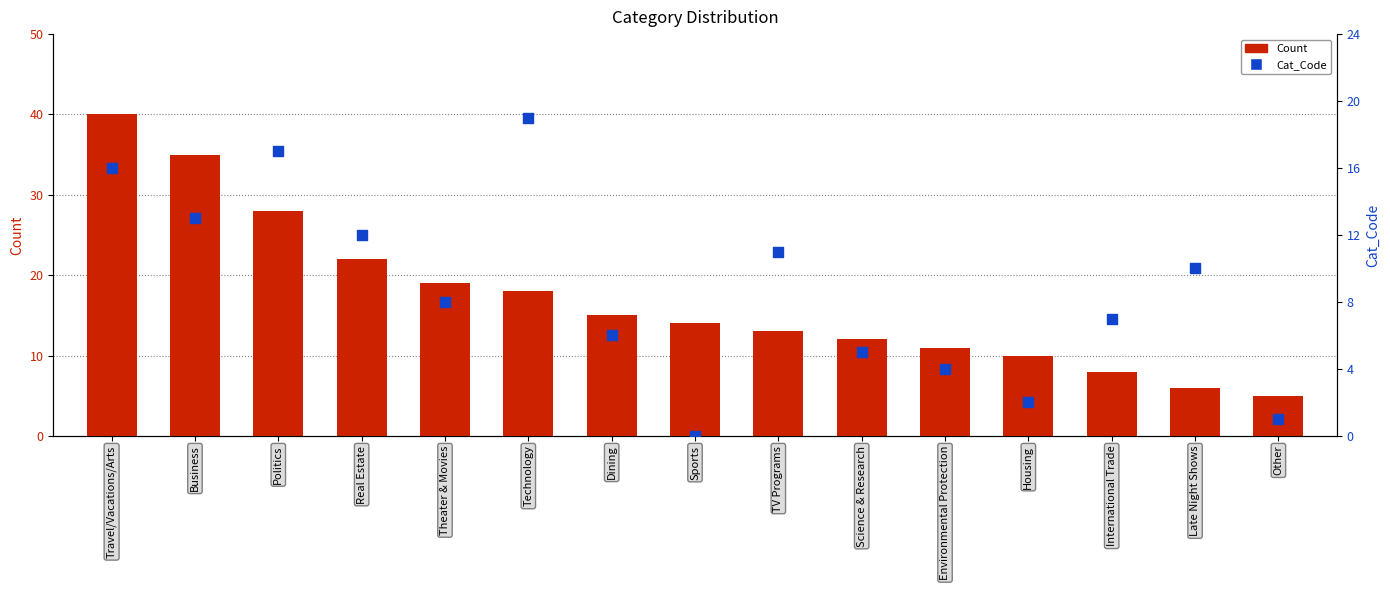

Which series contains the lowest Y value?

Cat_Code